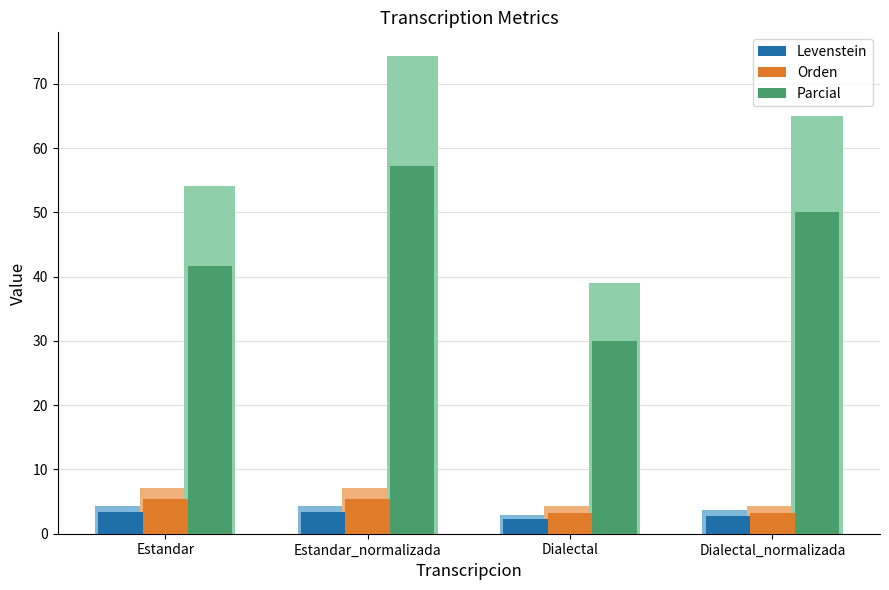

At which label is Parcial closest to 43?

Estandar